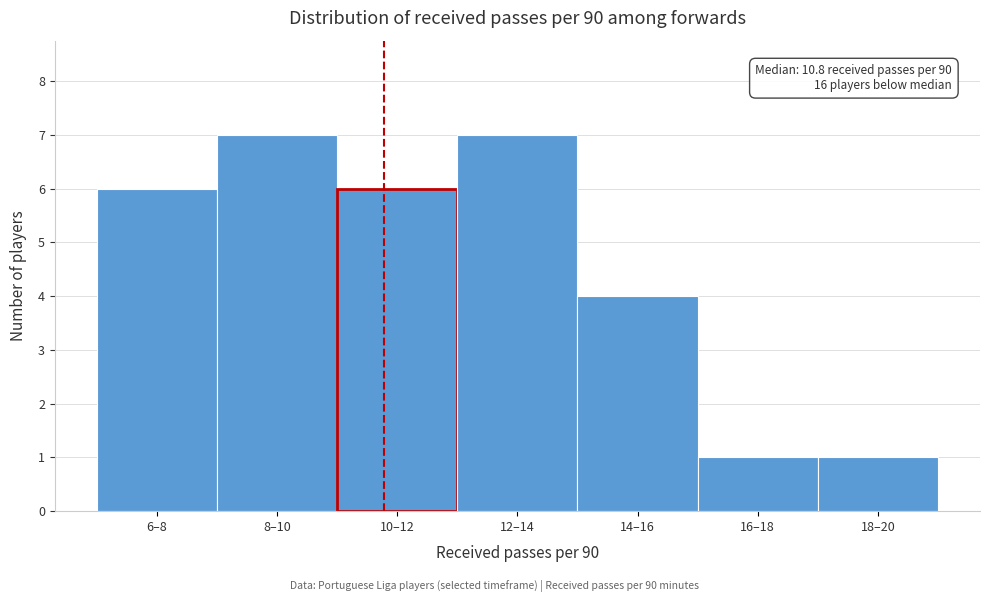

Reading left to right, list all the values displayed in this chart.

6	7	6	7	4	1	1